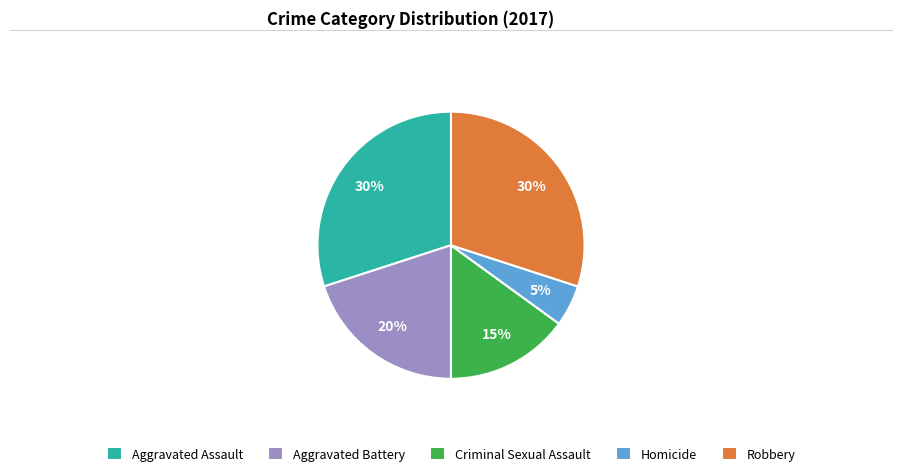

Is it true that Aggravated Battery is 13% of the pie?

False